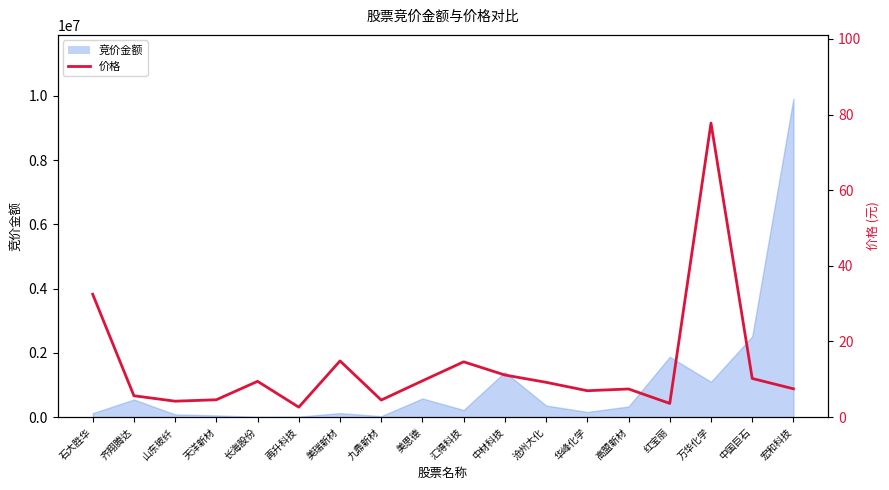

What is the value of the 2nd point from the left?

5.6